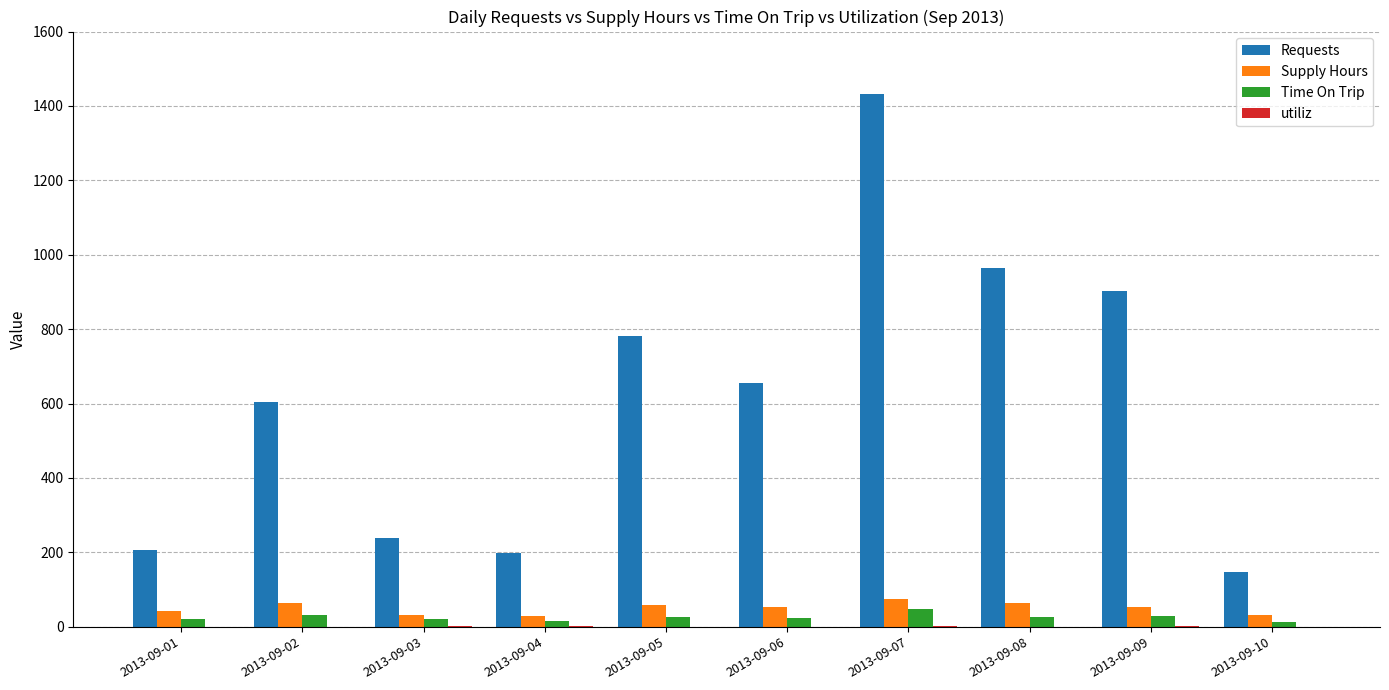

Does the chart contain stacked bars?

No